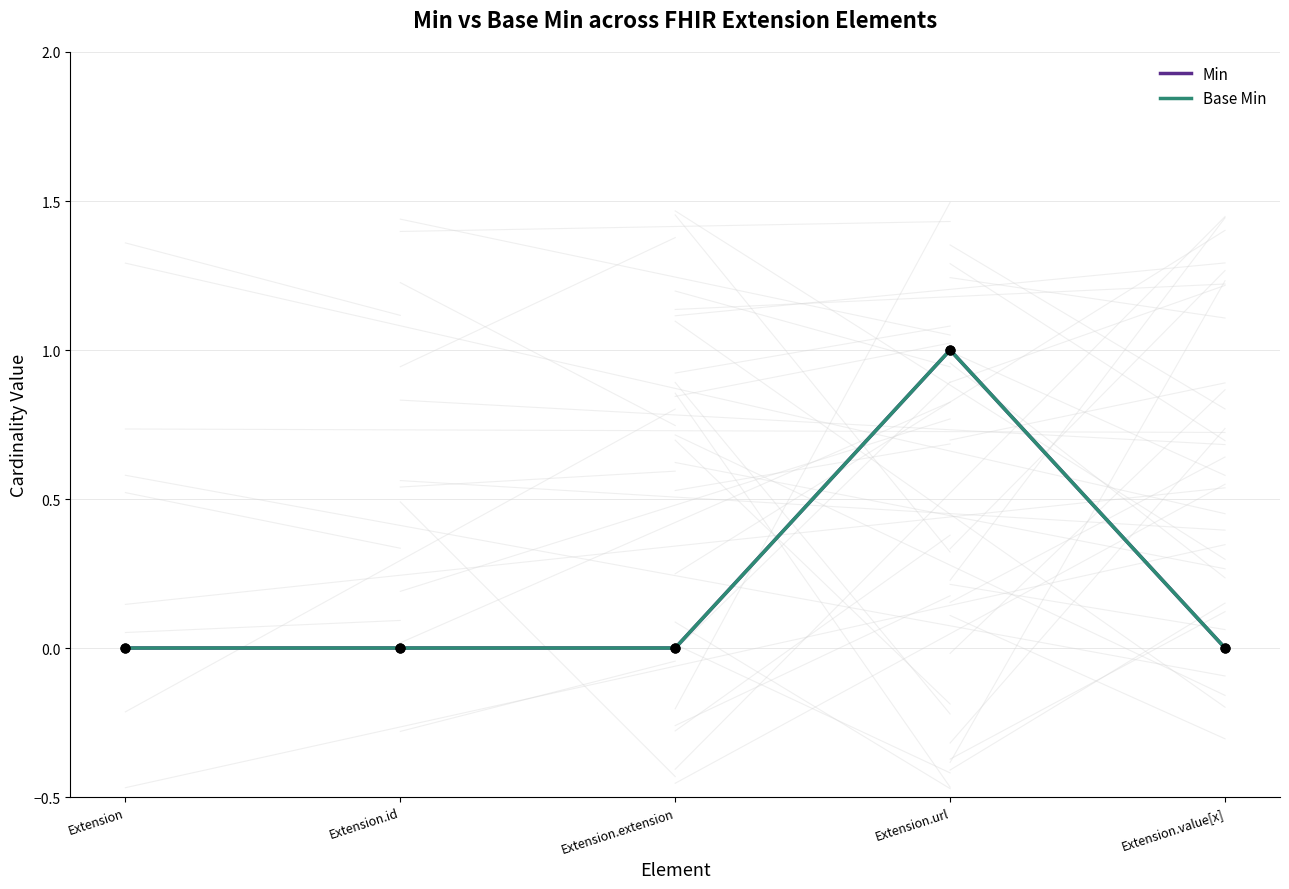

At how many categories does at least one series exceed 0?

1